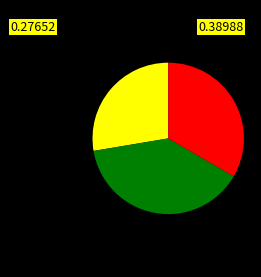

Does any single category account for the majority?

No